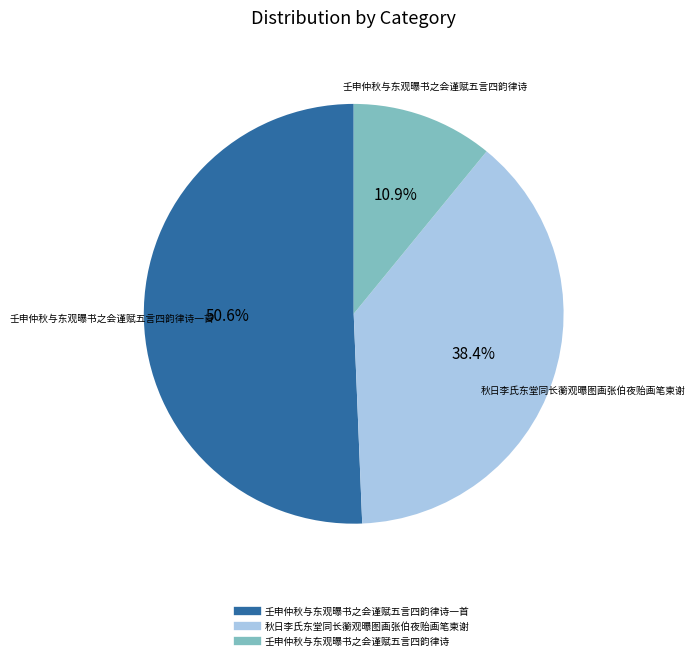

Does any single category account for the majority?

Yes